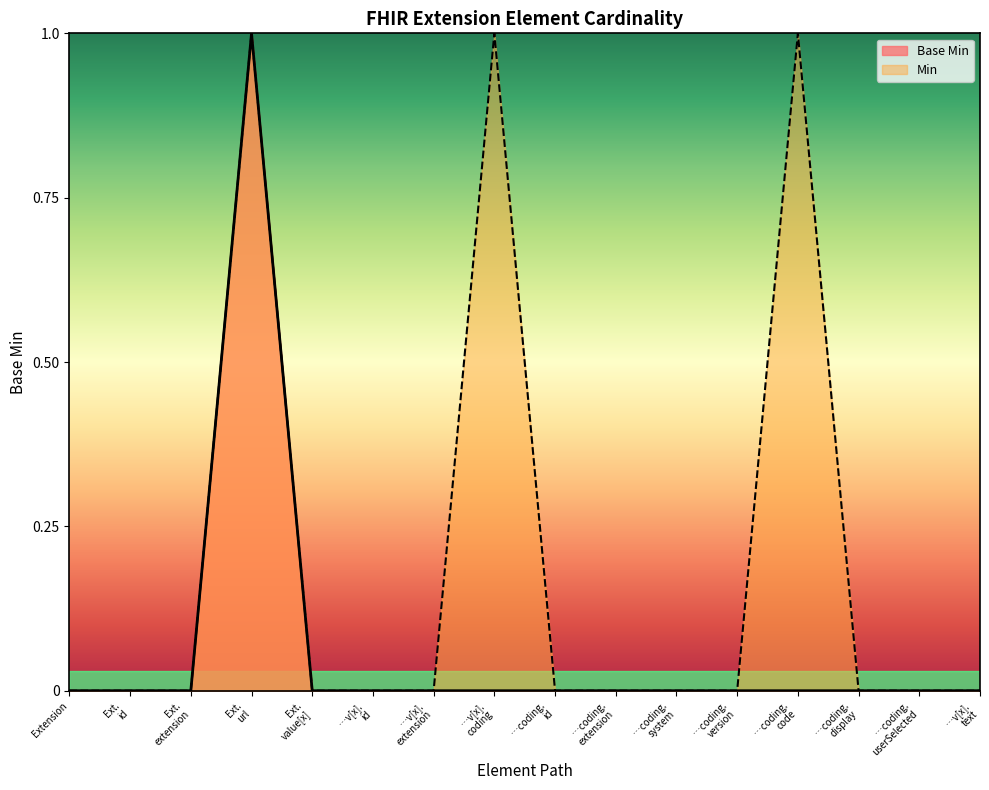

Rank the series by their maximum value, from lowest to highest.

Base Min, Min